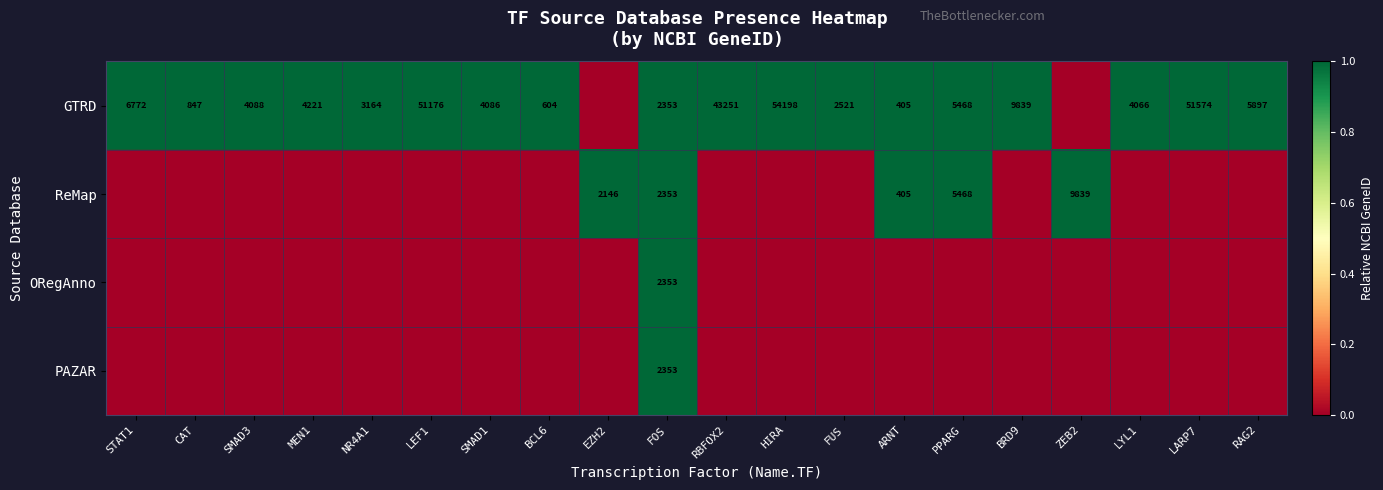

True or false: GTRD has a value of 1890 at LYL1.

False